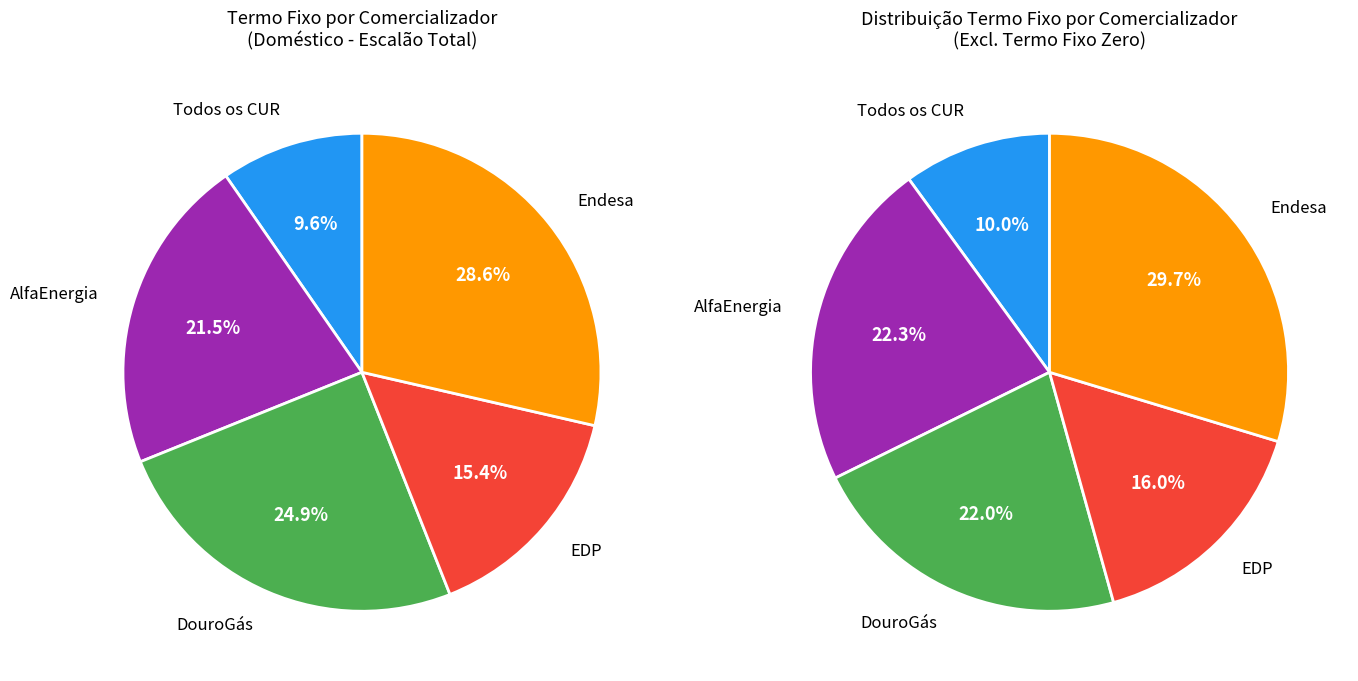

Does any single category account for the majority?

No